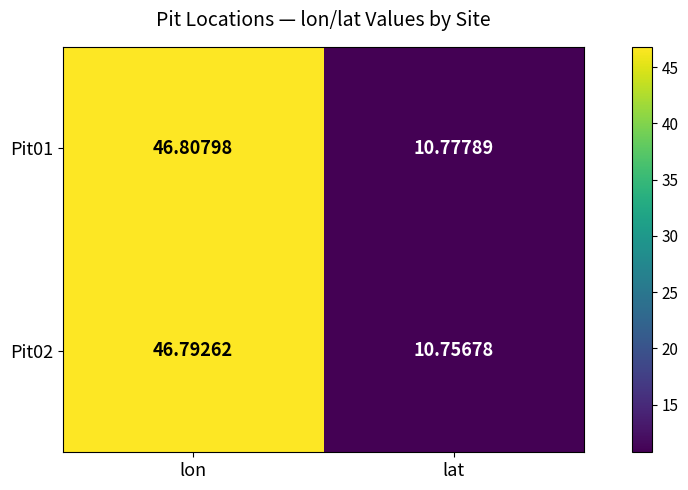

Where is Pit01 nearest to the value 28?

lat